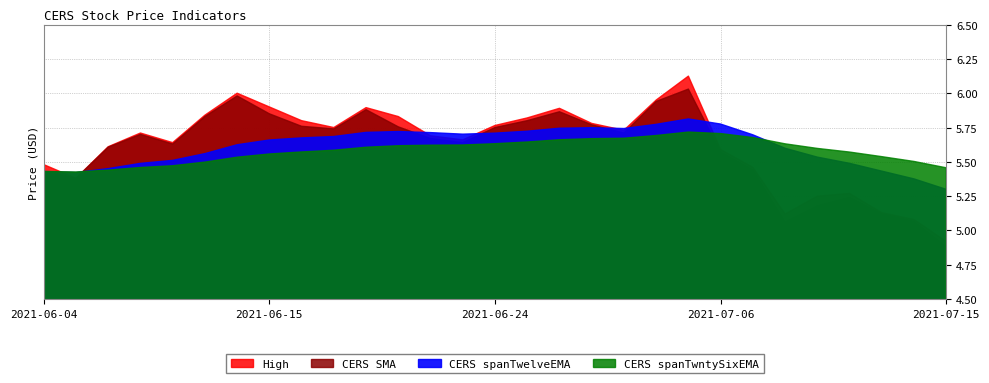

How many interior local peaks does the High series have?

6